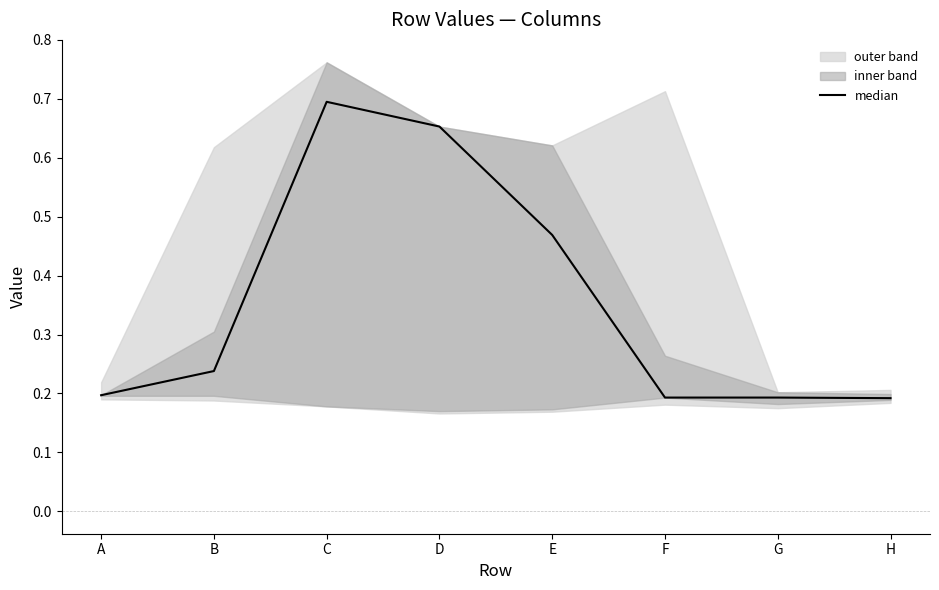

How many lines are shown in the chart?

1